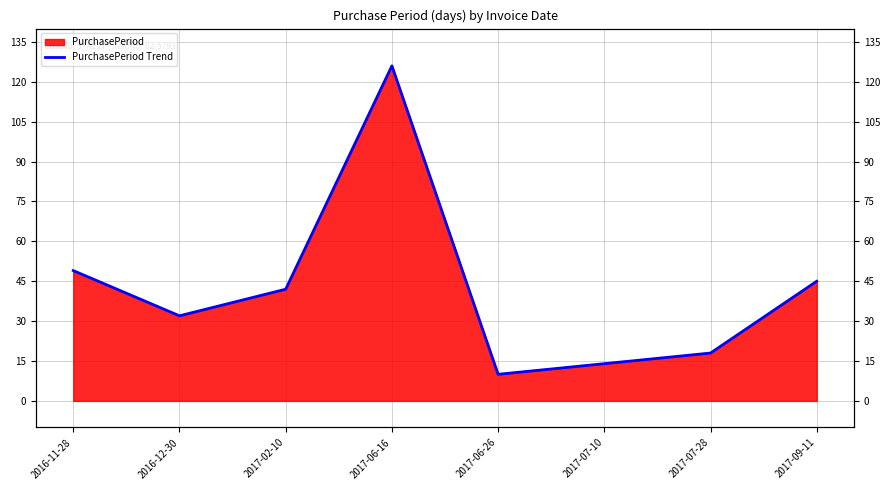

True or false: the data shows 17 at 2017-06-26.

False